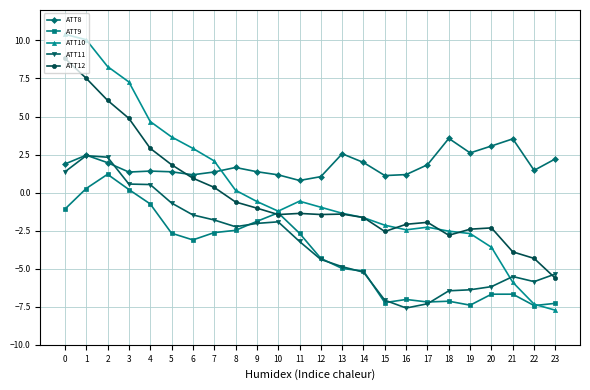

True or false: ATT9 and ATT8 intersect in this chart.

False